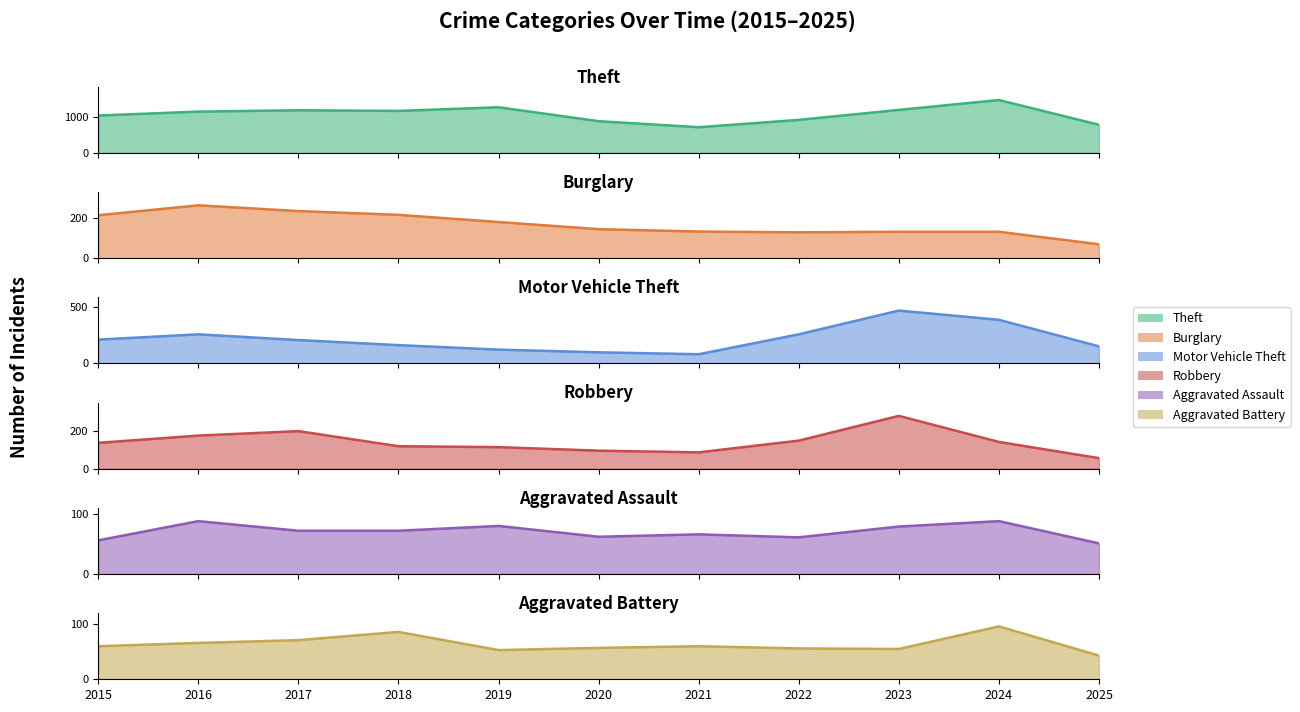

Which series has the widest spread of values?

Theft